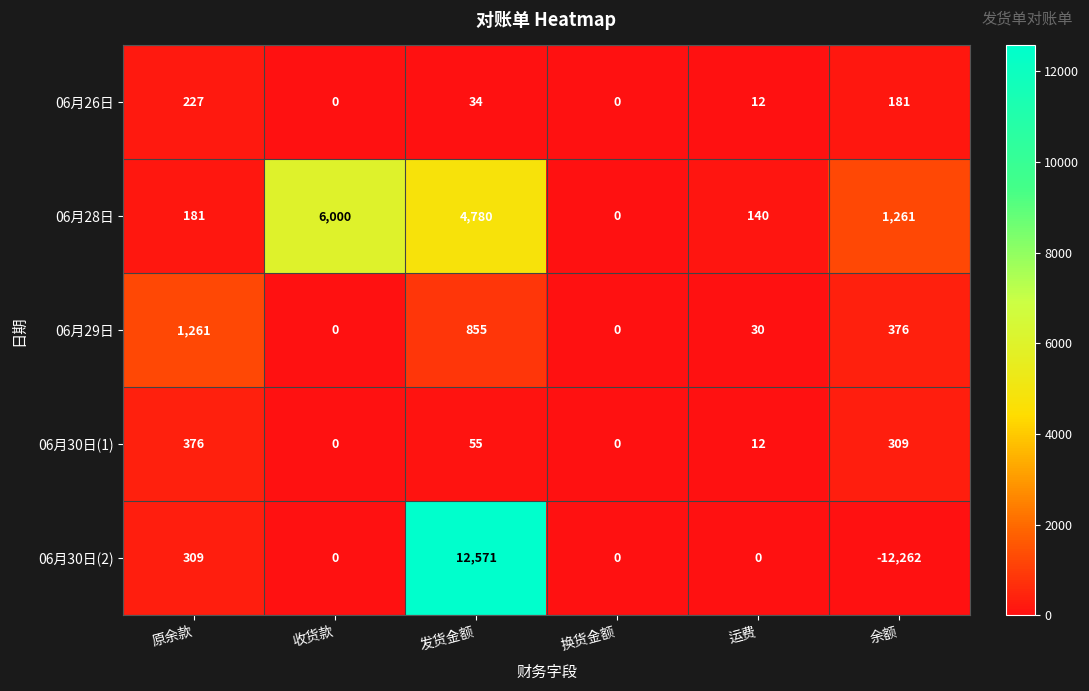

How many distinct data groups are displayed?

5